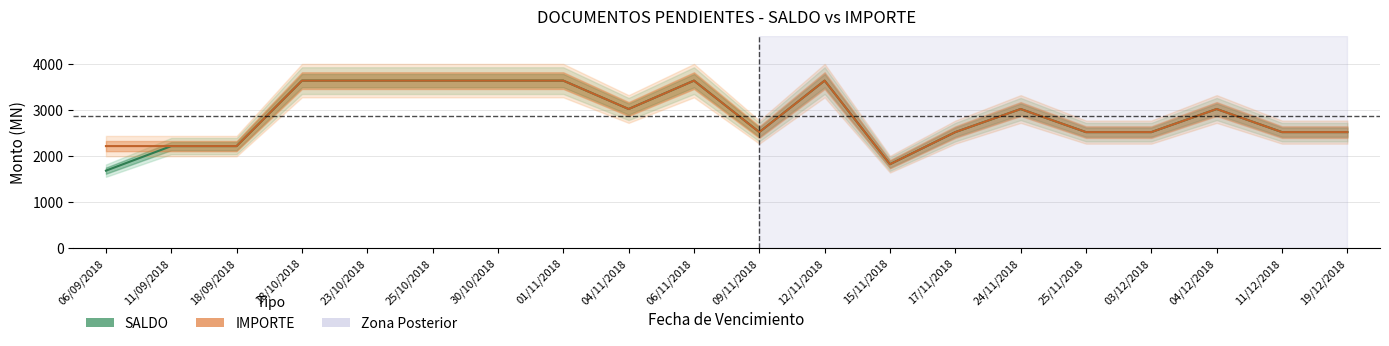

At which category is the sum across all series the highest?

18/10/2018